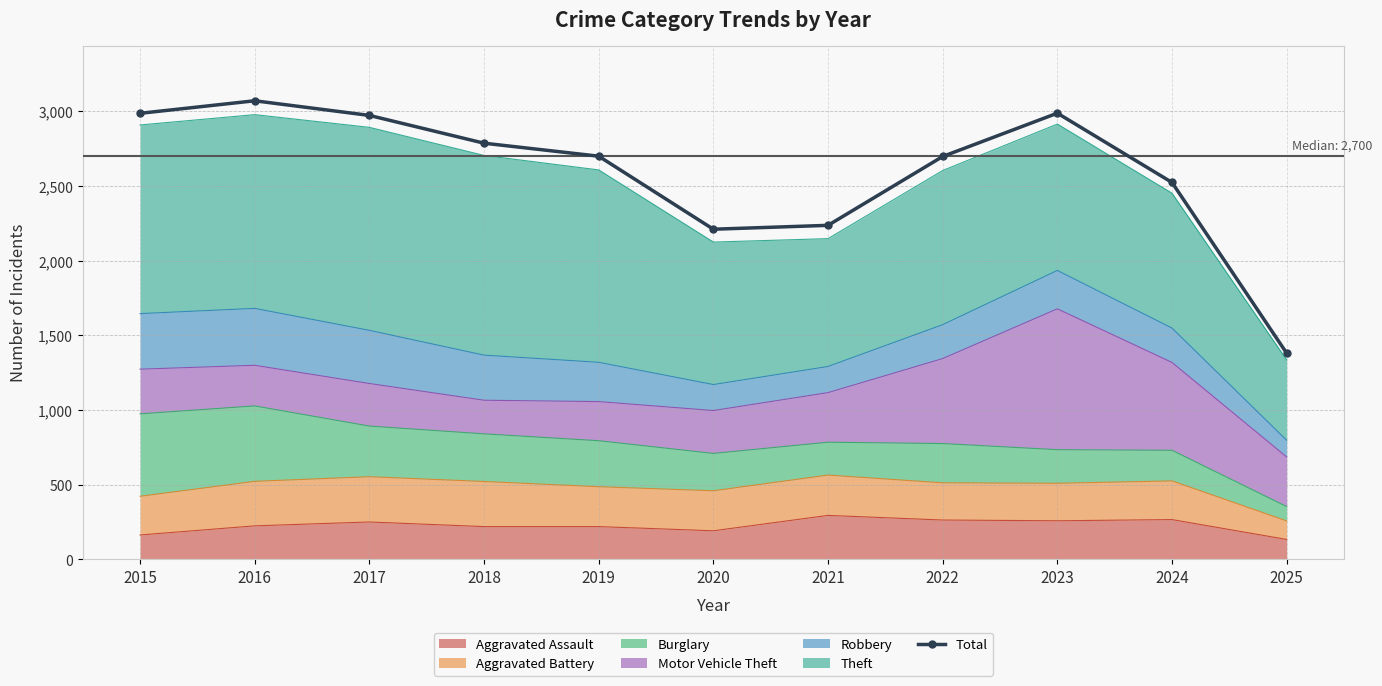

Is it true that the value at 2022 is 3662?

False